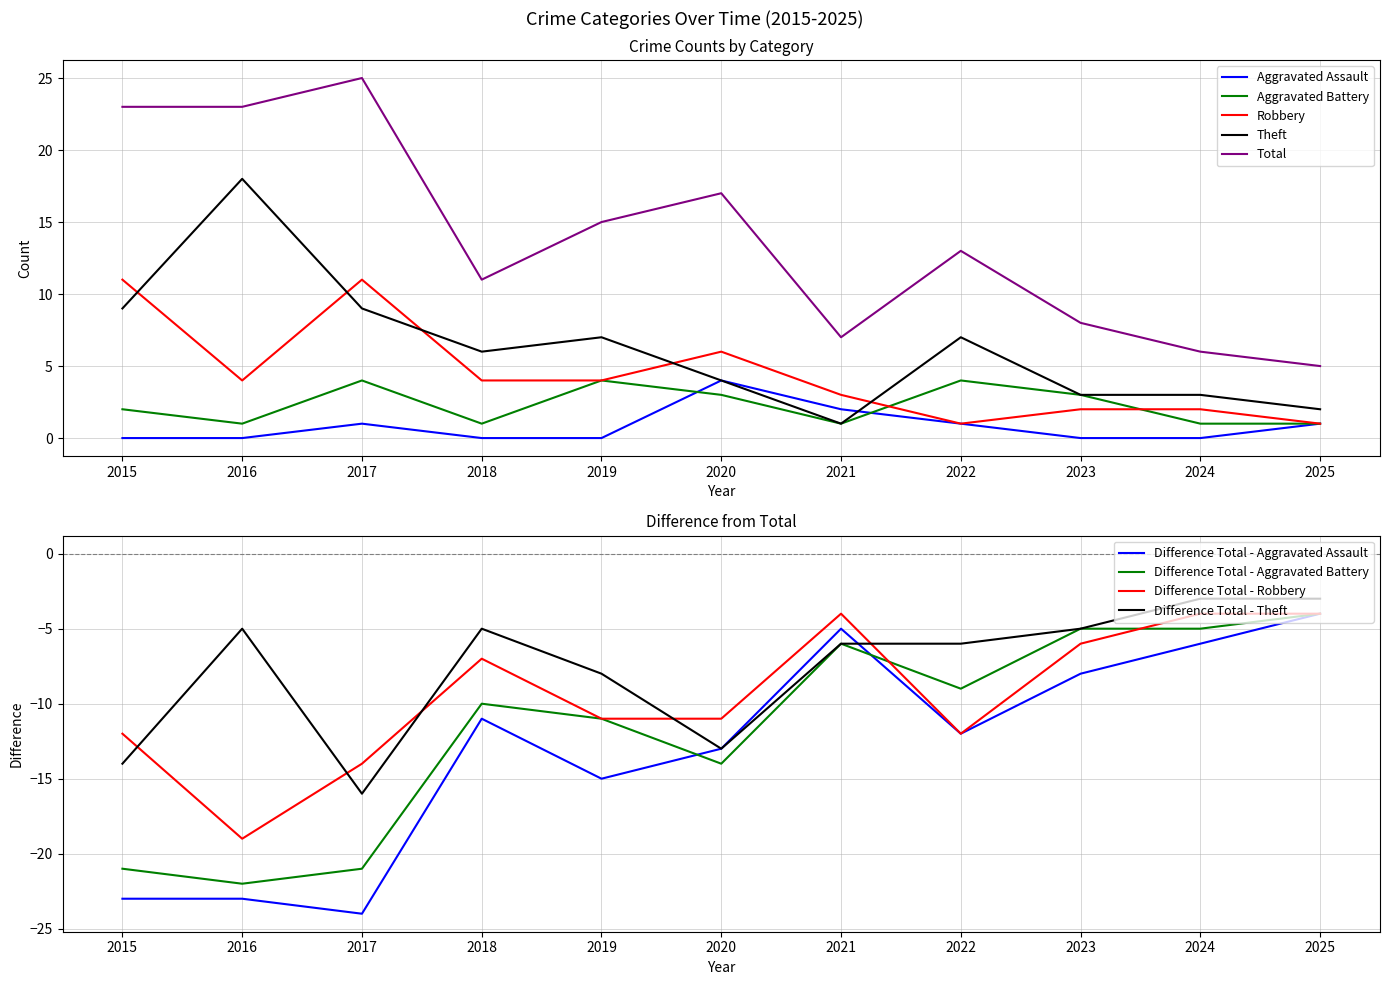

Is the value of Total at 2025 greater than the value of Theft at 2023?

Yes